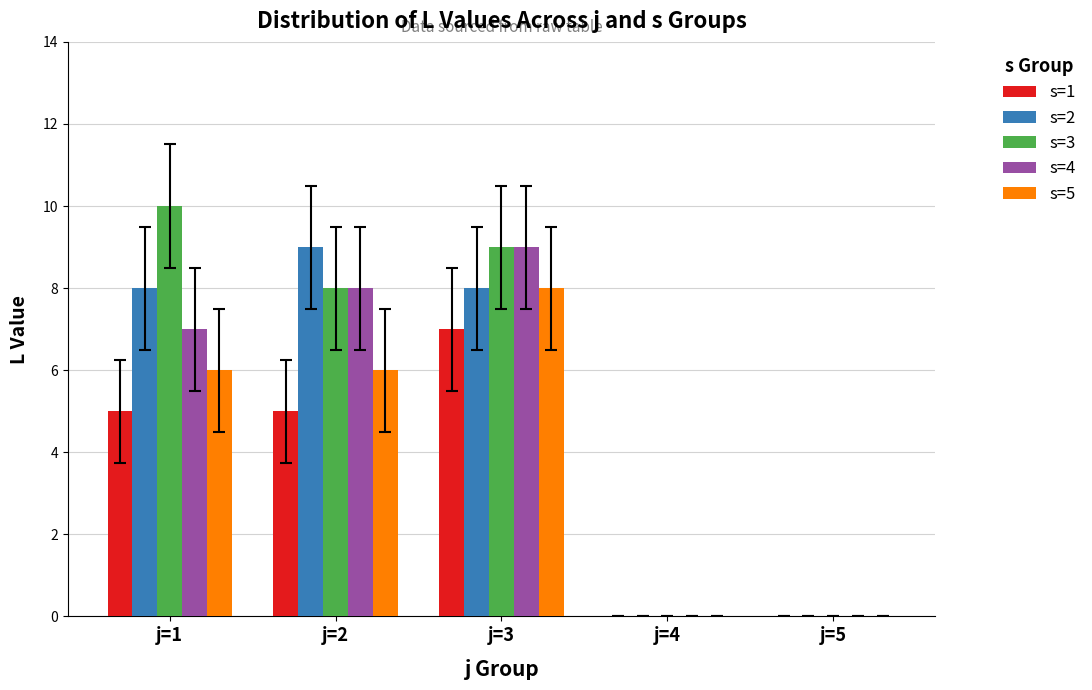

Where is s=4 nearest to the value 4?

j=1